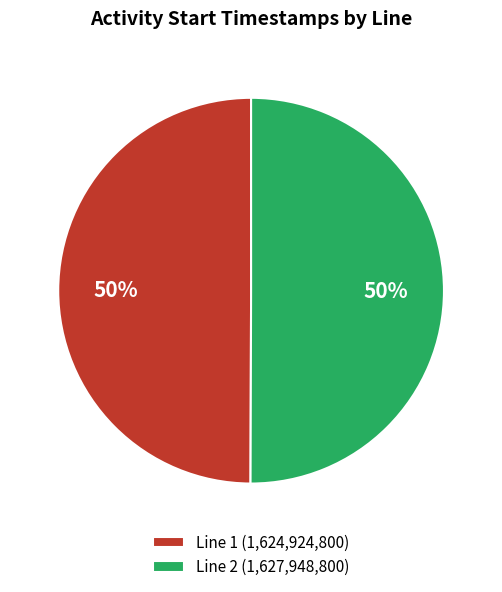

The Line 1 slice represents 50% of the pie. True or false?

True